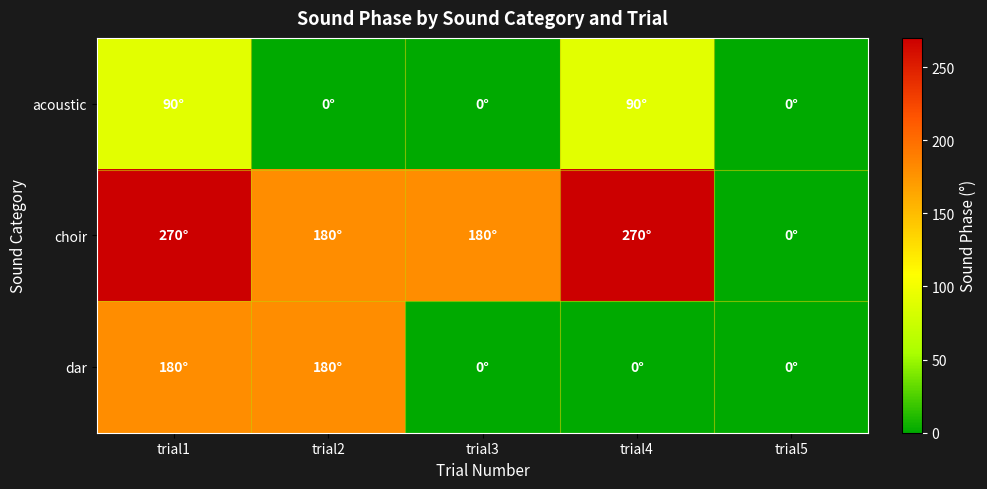

Rank the series by their average value, from highest to lowest.

choir, dar, acoustic